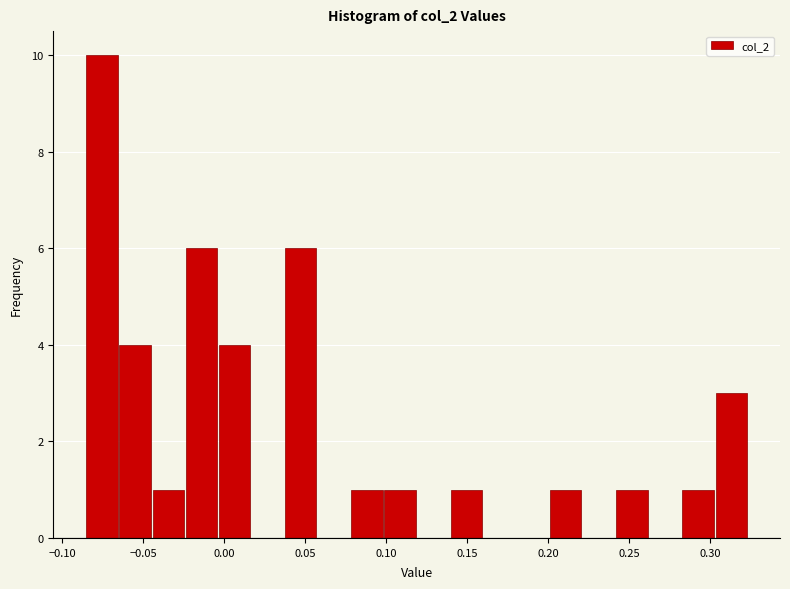

Reading left to right, list every bar in this chart as the range it spans on the x-axis followed by its height. Neither the bar edges nor the heights are printed on the chart, so give them approximately, as read against the axes.

-0.085 to -0.065: 10
-0.065 to -0.045: 4
-0.045 to -0.025: 1
-0.025 to -0.005: 6
-0.005 to 0.015: 4
0.015 to 0.035: 0
0.035 to 0.055: 6
0.055 to 0.080: 0
0.080 to 0.100: 1
0.100 to 0.120: 1
0.120 to 0.140: 0
0.140 to 0.160: 1
0.160 to 0.180: 0
0.180 to 0.200: 0
0.200 to 0.220: 1
0.220 to 0.240: 0
0.240 to 0.260: 1
0.260 to 0.280: 0
0.280 to 0.305: 1
0.305 to 0.325: 3